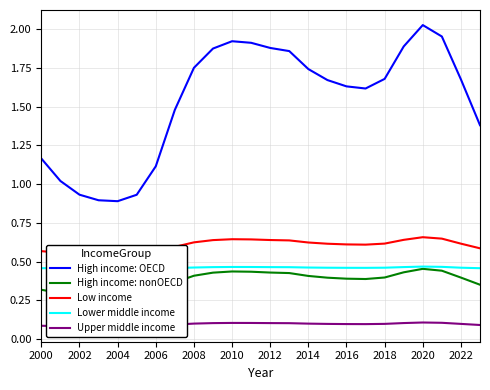

True or false: Lower middle income has a value of 0.7 at 2020.

False